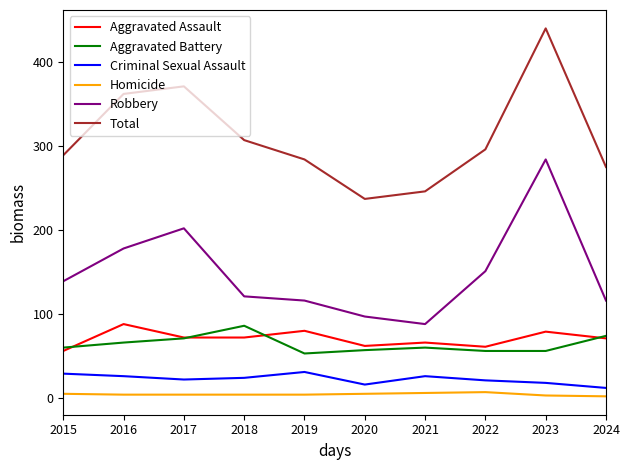

True or false: Aggravated Battery and Criminal Sexual Assault intersect in this chart.

False